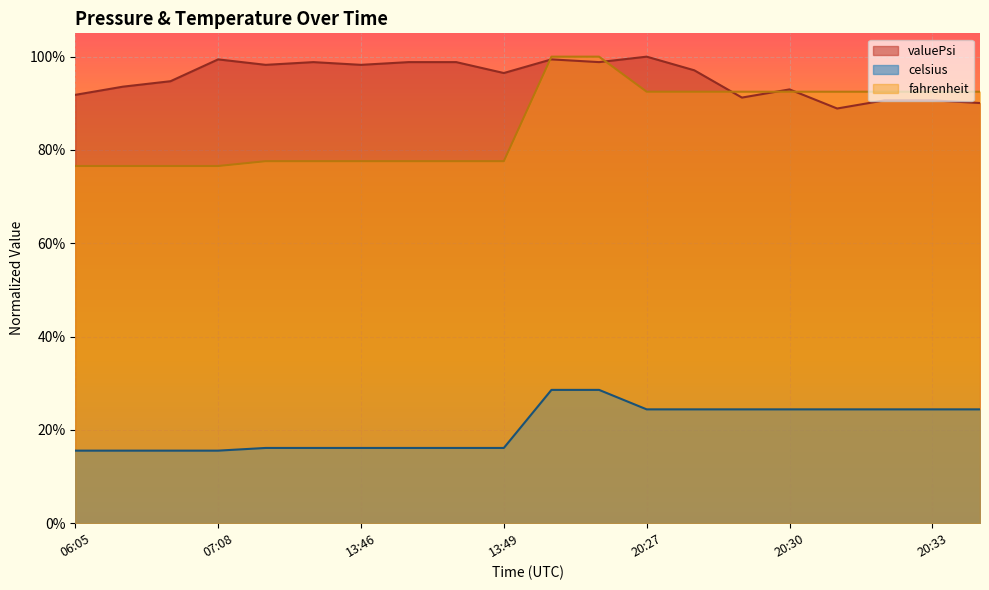

The value of valuePsi at 20:31 is 1.2. True or false?

False